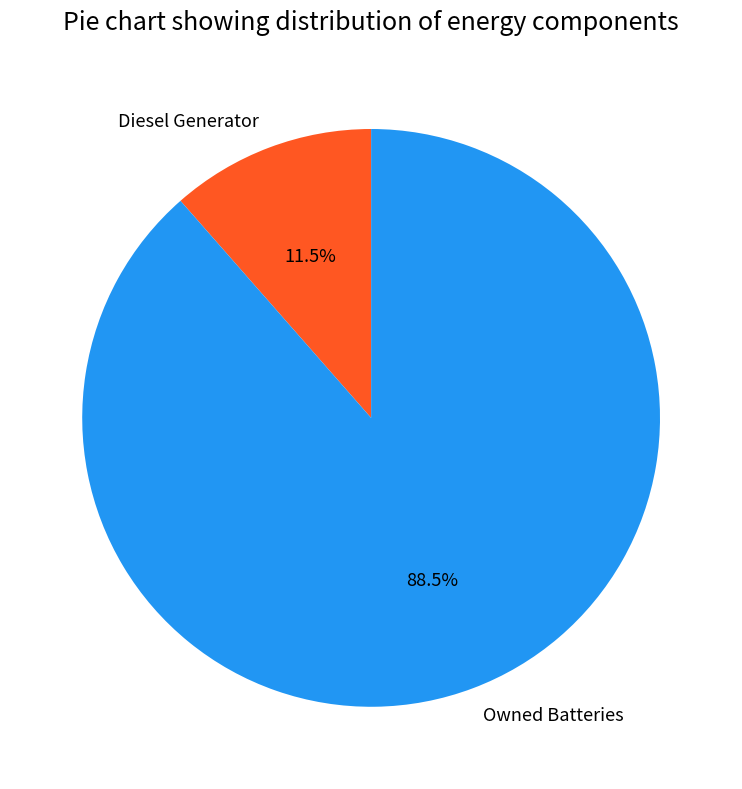

Rank the categories by value from highest to lowest.

Owned Batteries, Diesel Generator